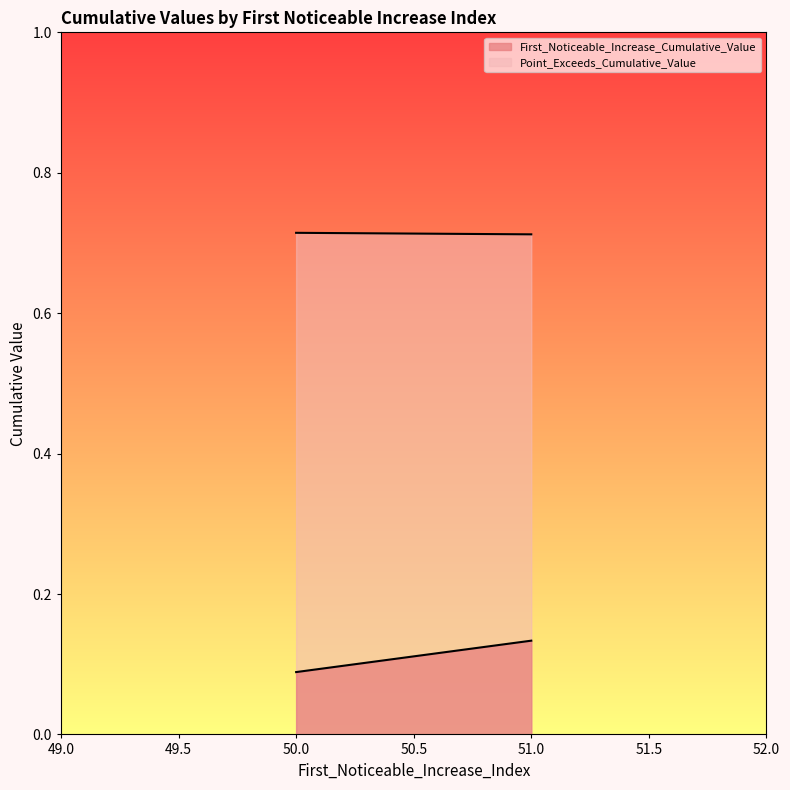

What position from the right is 50.0?

2